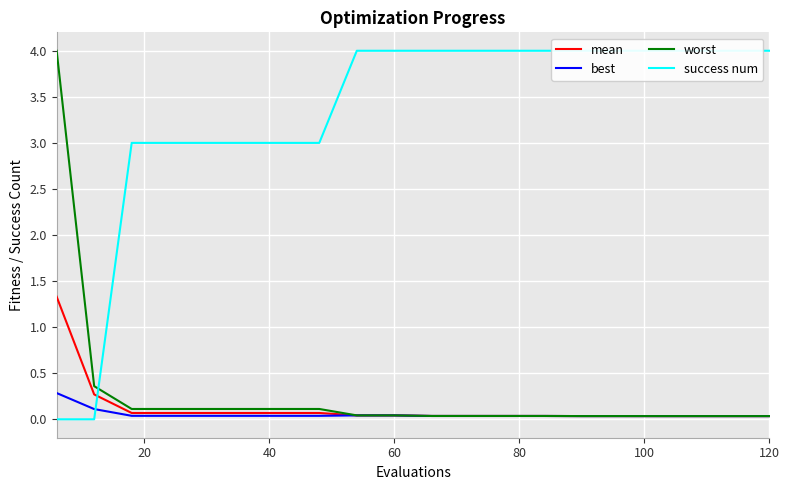

How many intersections are there between success num and mean?

1